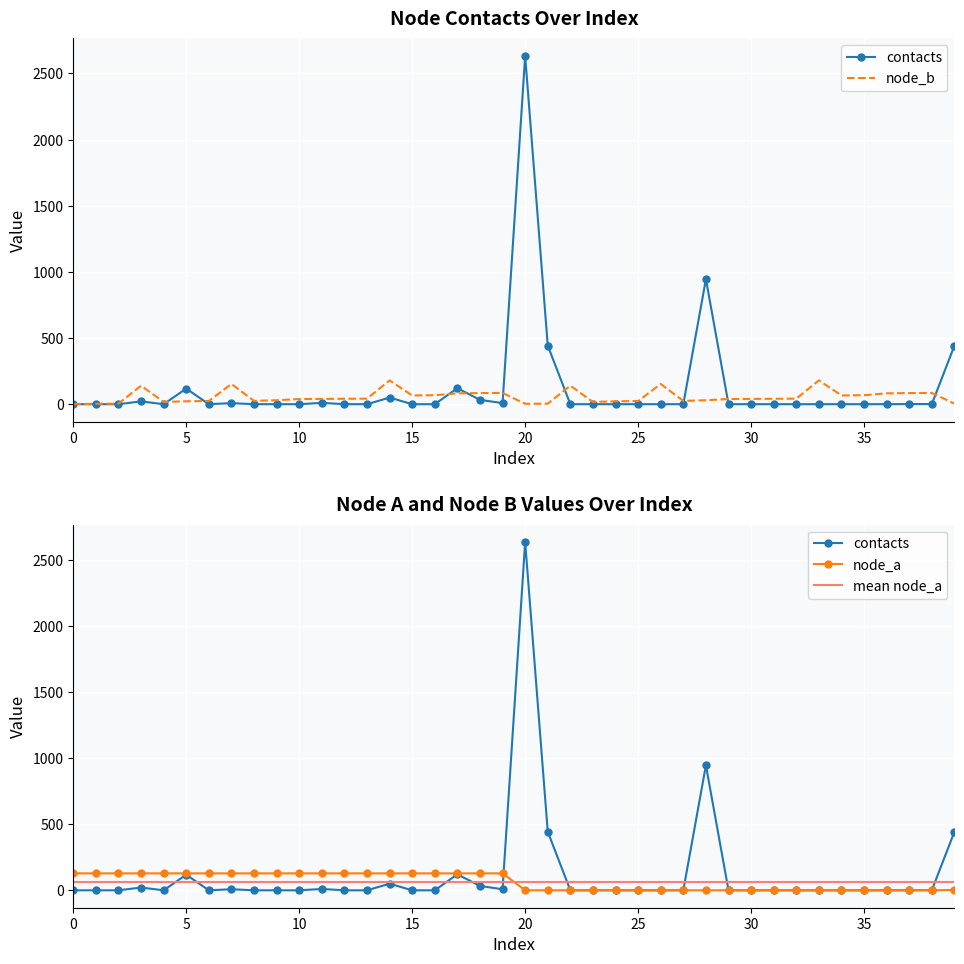

Is it true that node_a equals -73 at 31?

False